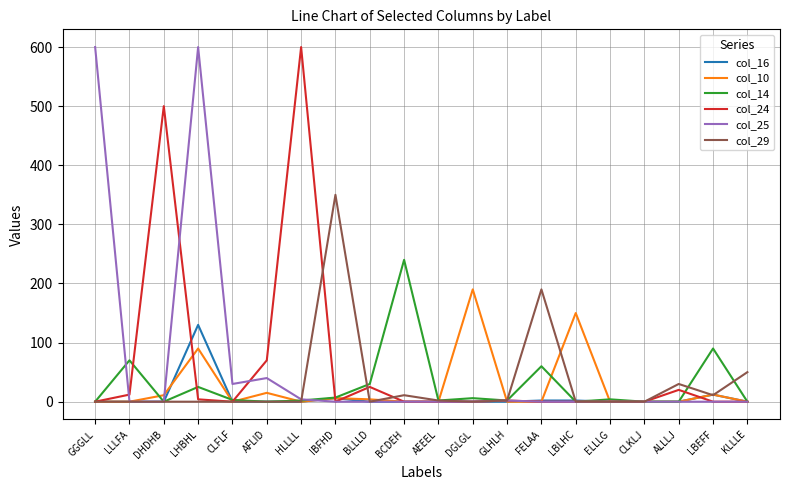

Is this an area chart (filled region under the line)?

No